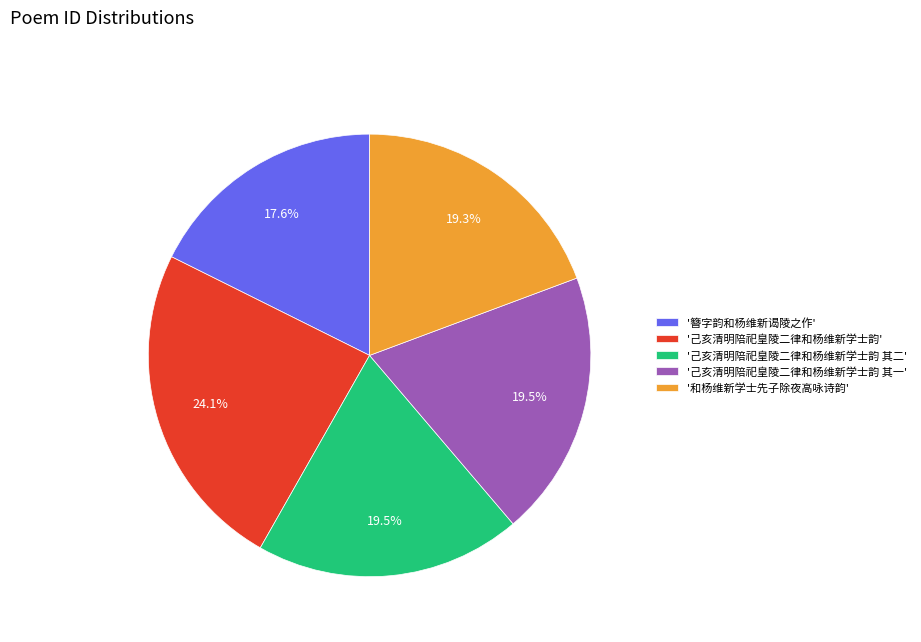

What percentage do '己亥清明陪祀皇陵二律和杨维新学士韵 其一' and '己亥清明陪祀皇陵二律和杨维新学士韵' together represent?

43.6%